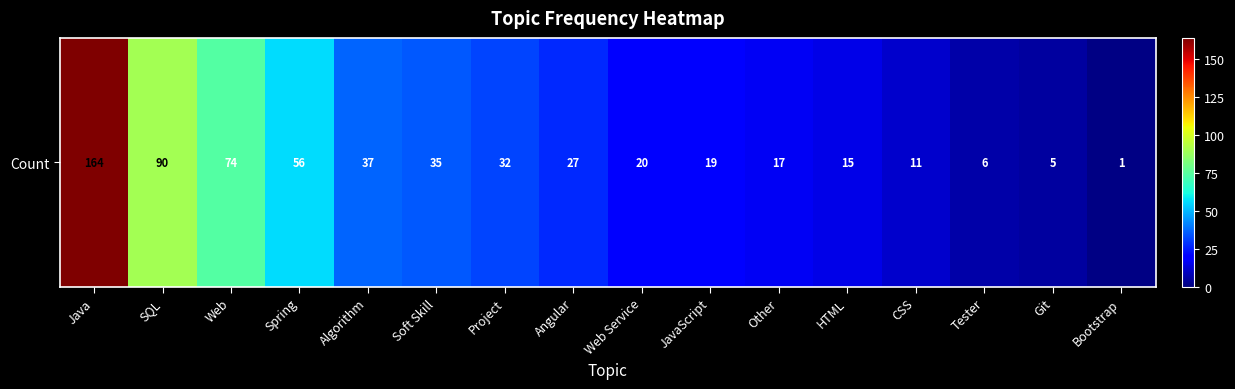

The chart shows a value of 22 at Other. True or false?

False